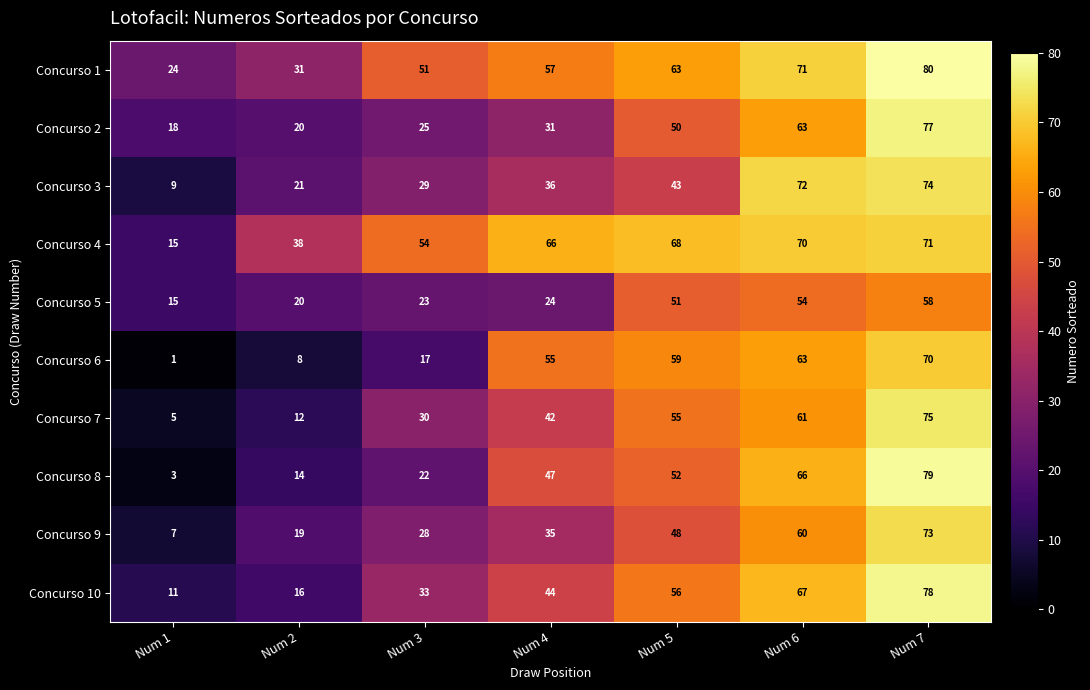

The Concurso 3 series shows 43 at Num 5. True or false?

True